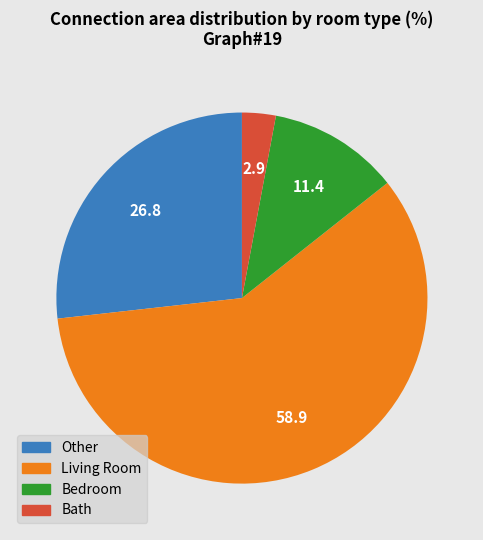

Is there any slice that represents more than half of the pie?

Yes